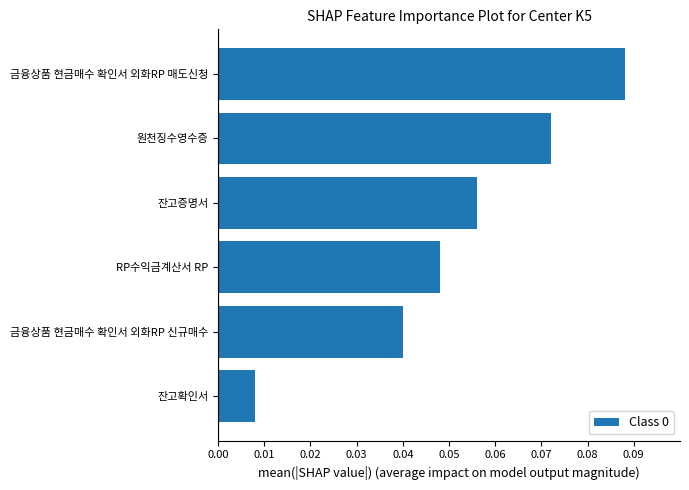

Which label corresponds to the smallest value in the chart?

잔고확인서